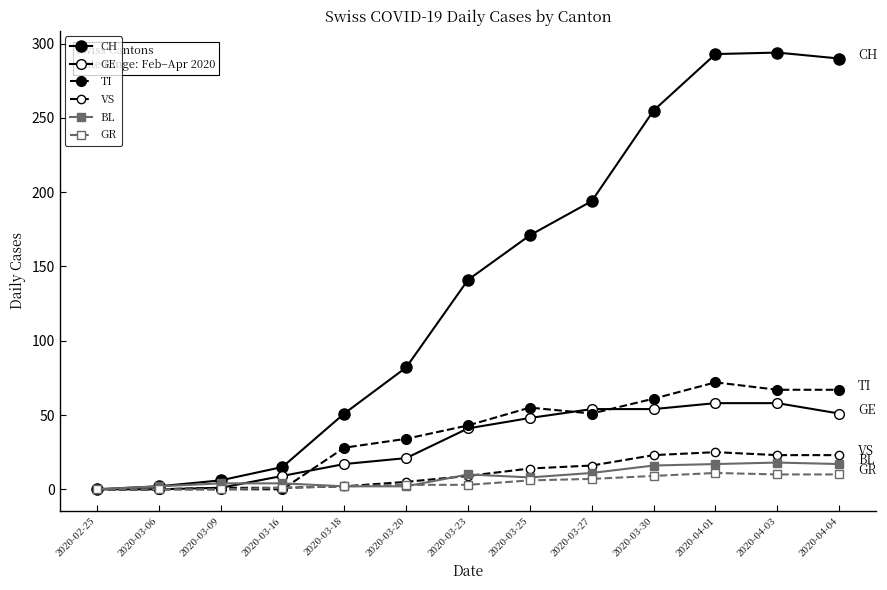

Which series has the widest spread of values?

CH